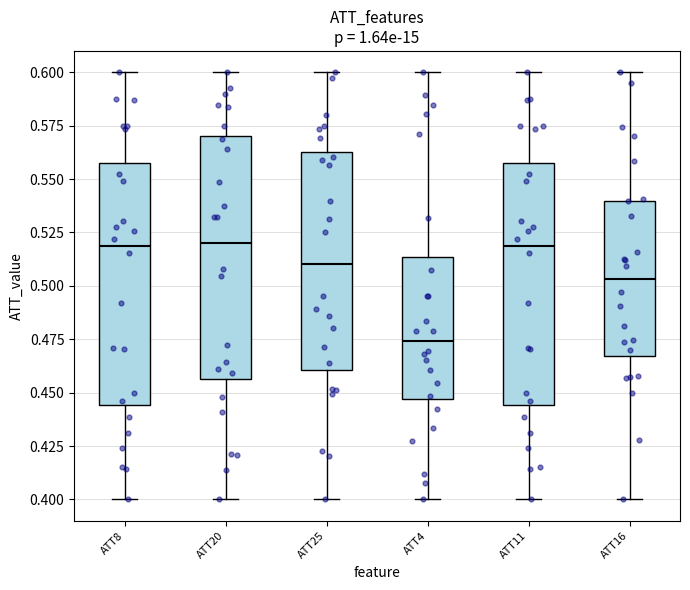

Where does the median line of the box for ATT16 sit on the y-axis? The values are not printed on the chart, so give them approximately, as read against the axis.

0.505